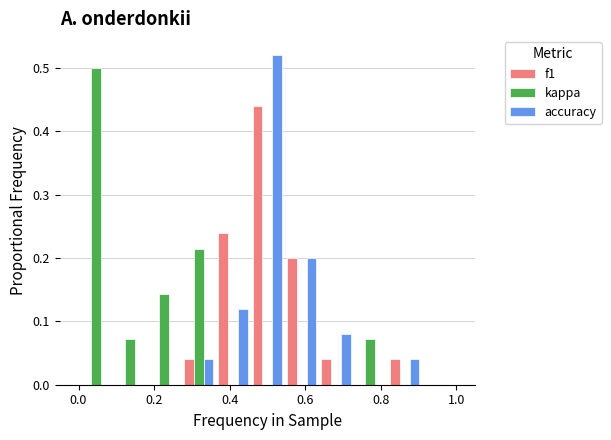

Reading left to right, list every range on the x-axis with the height of the bar of each series over it. Neither the bar edges nor the heights are printed on the chart, so give them approximately, as read against the axes.

0.00 to 0.10: f1=0	kappa=0.50	accuracy=0
0.10 to 0.18: f1=0	kappa=0.07	accuracy=0
0.18 to 0.28: f1=0	kappa=0.14	accuracy=0
0.28 to 0.36: f1=0.04	kappa=0.21	accuracy=0.04
0.36 to 0.46: f1=0.24	kappa=0	accuracy=0.12
0.46 to 0.54: f1=0.44	kappa=0	accuracy=0.52
0.54 to 0.64: f1=0.20	kappa=0	accuracy=0.20
0.64 to 0.72: f1=0.04	kappa=0	accuracy=0.08
0.72 to 0.82: f1=0	kappa=0.07	accuracy=0
0.82 to 0.90: f1=0.04	kappa=0	accuracy=0.04
0.90 to 1.00: f1=0	kappa=0	accuracy=0